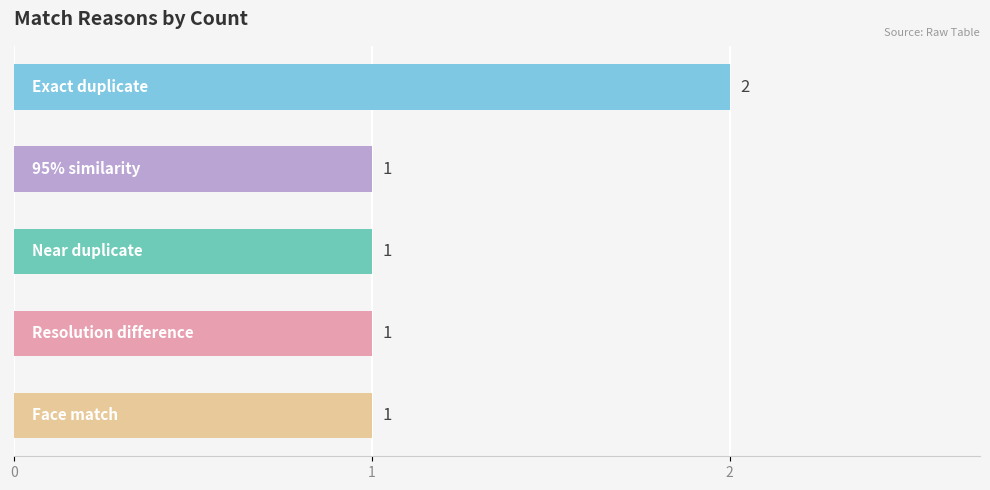

What is the value of the 5th bar from the top?

1